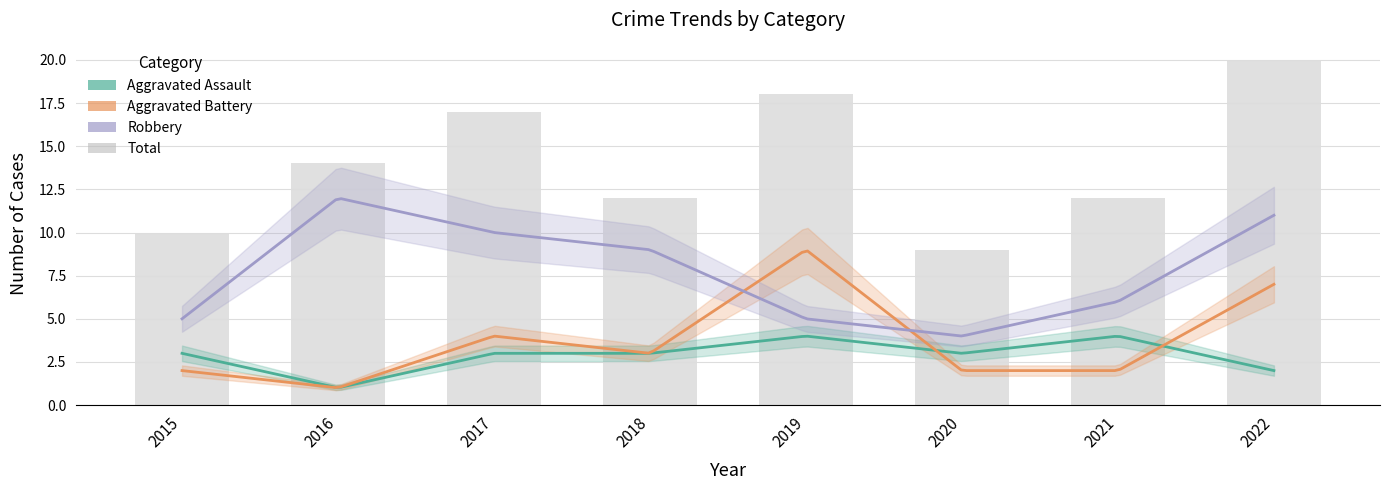

What is the difference between the maximum and minimum values?

11